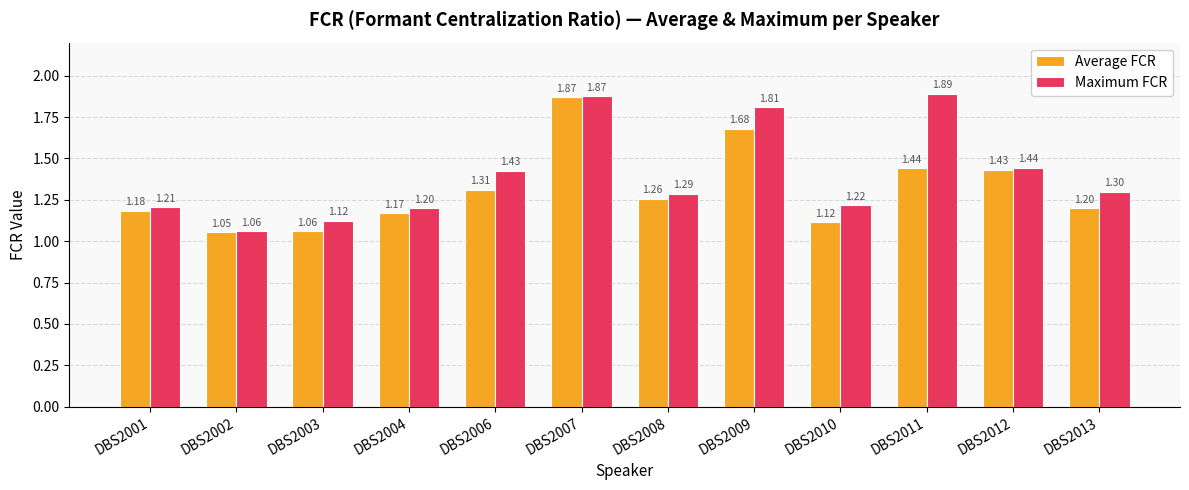

Between DBS2002 and DBS2008, which series saw the biggest shift?

Maximum FCR